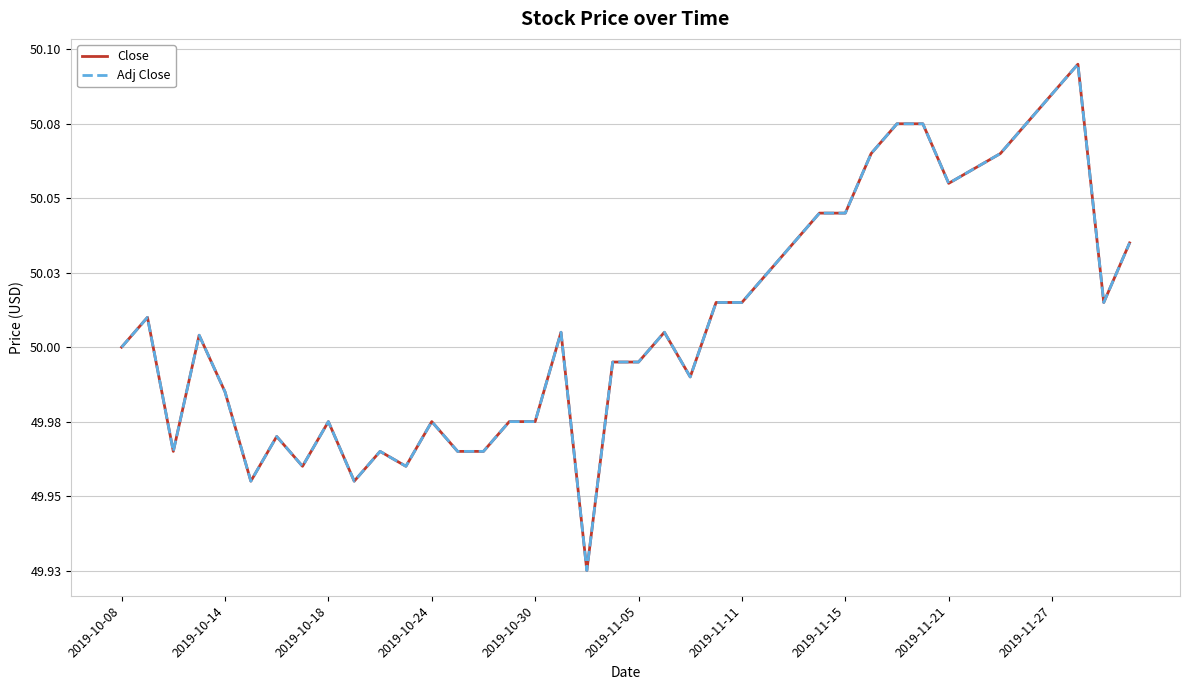

Reading left to right, what are all the values shown in this chart?

Close: 50.0	50.0	50.0	50.0	50.0	50.0	50.0	50.0	50.0	50.0	50.0	50.0	50.0	50.0	50.0	50.0	50.0	50.0	49.9	50.0	50.0	50.0	50.0	50.0	50.0	50.0	50.0	50.0	50.0	50.1	50.1	50.1	50.1	50.1	50.1	50.1	50.1	50.1	50.0	50.0
Adj Close: 50.0	50.0	50.0	50.0	50.0	50.0	50.0	50.0	50.0	50.0	50.0	50.0	50.0	50.0	50.0	50.0	50.0	50.0	49.9	50.0	50.0	50.0	50.0	50.0	50.0	50.0	50.0	50.0	50.0	50.1	50.1	50.1	50.1	50.1	50.1	50.1	50.1	50.1	50.0	50.0